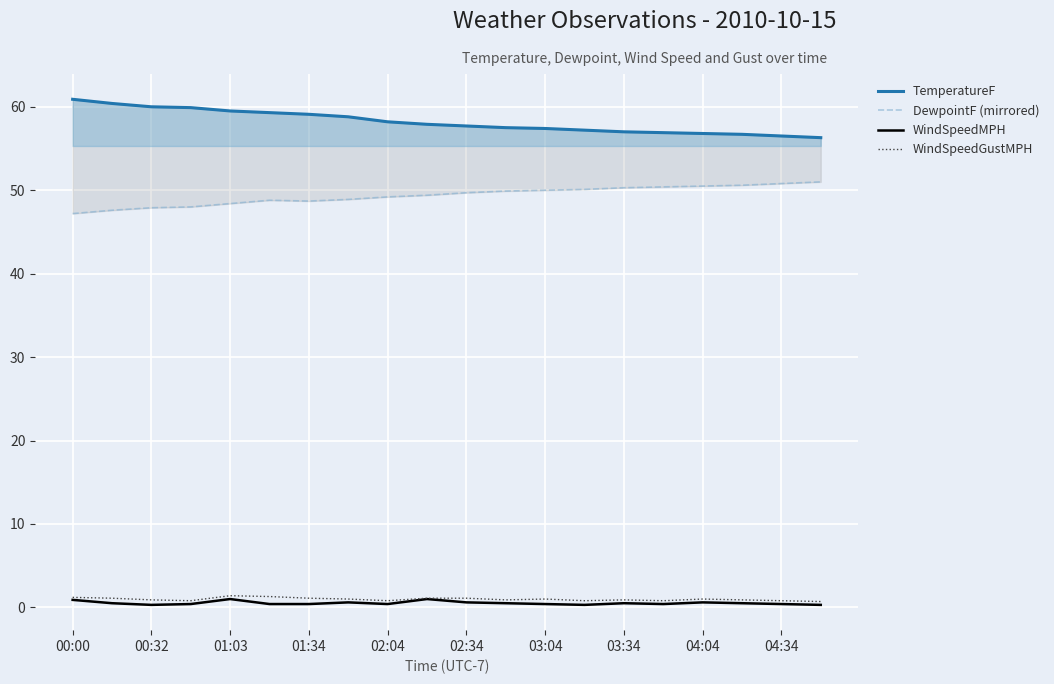

True or false: TemperatureF and WindSpeedGustMPH intersect in this chart.

False